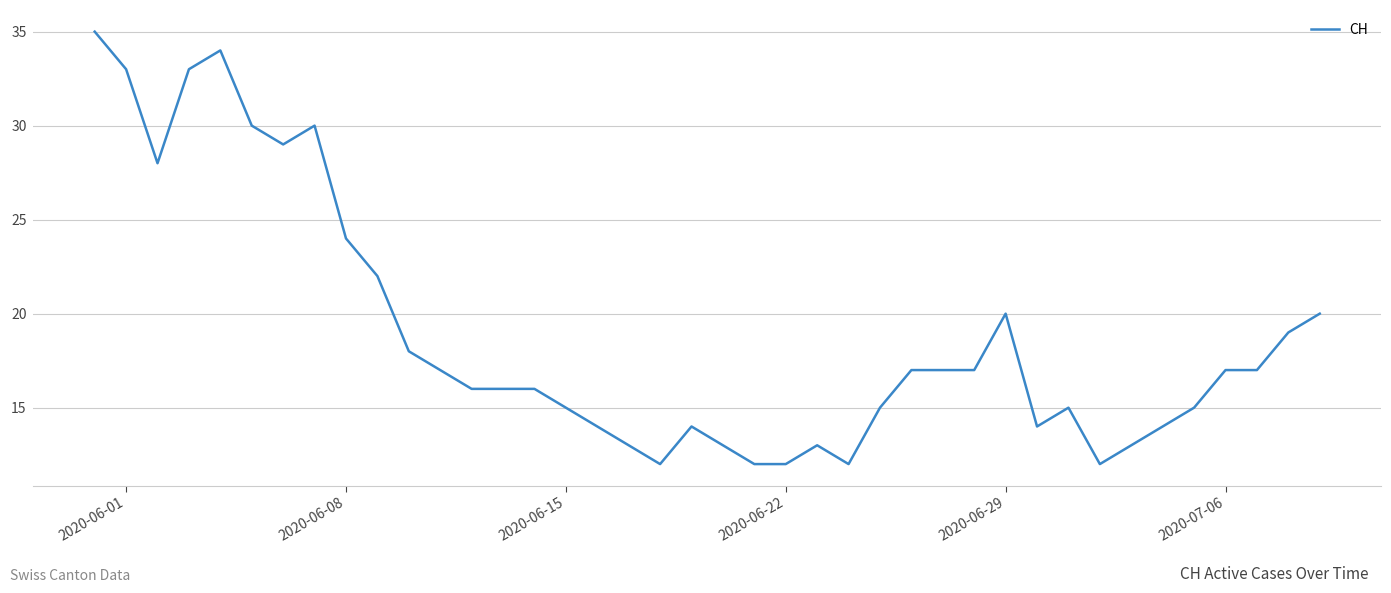

What is the smallest value displayed?

12